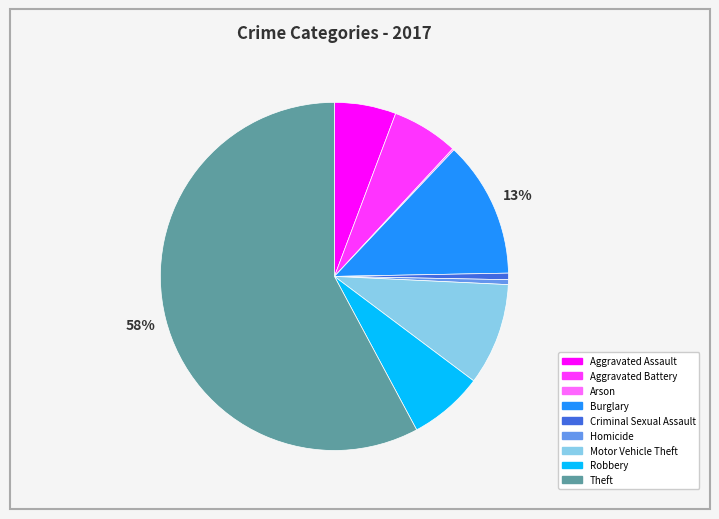

Which has a higher value, Motor Vehicle Theft or Burglary?

Burglary